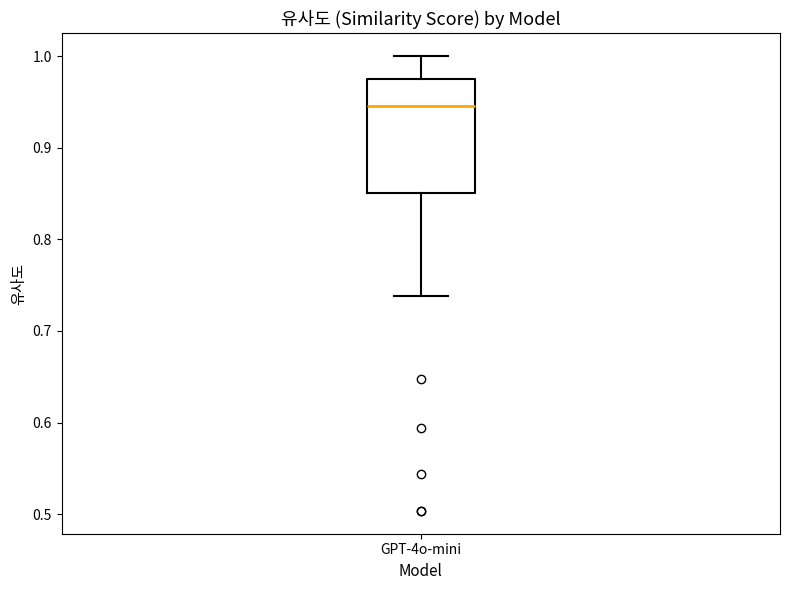

Transcribe this box plot: give where the median line is, the range the box spans, and where the two whiskers end, as read against the y-axis. The values are not printed on the chart, so give them approximately, as read against the axis.

median 0.95, box 0.85 to 0.97, whiskers 0.74 to 1.00